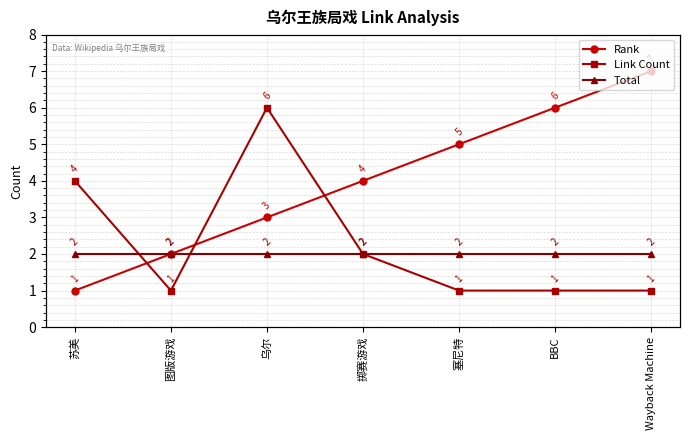

At how many categories does at least one series exceed 1?

7